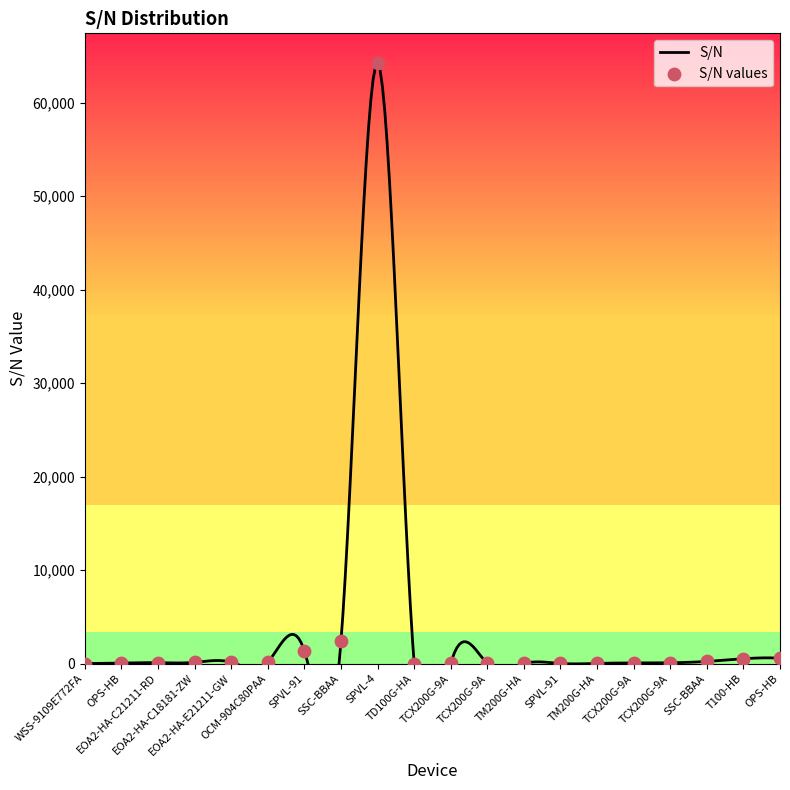

Approximately how many times larger is the value at EOA2-HA-E21211-GW compared to TD100G-HA?

17.9